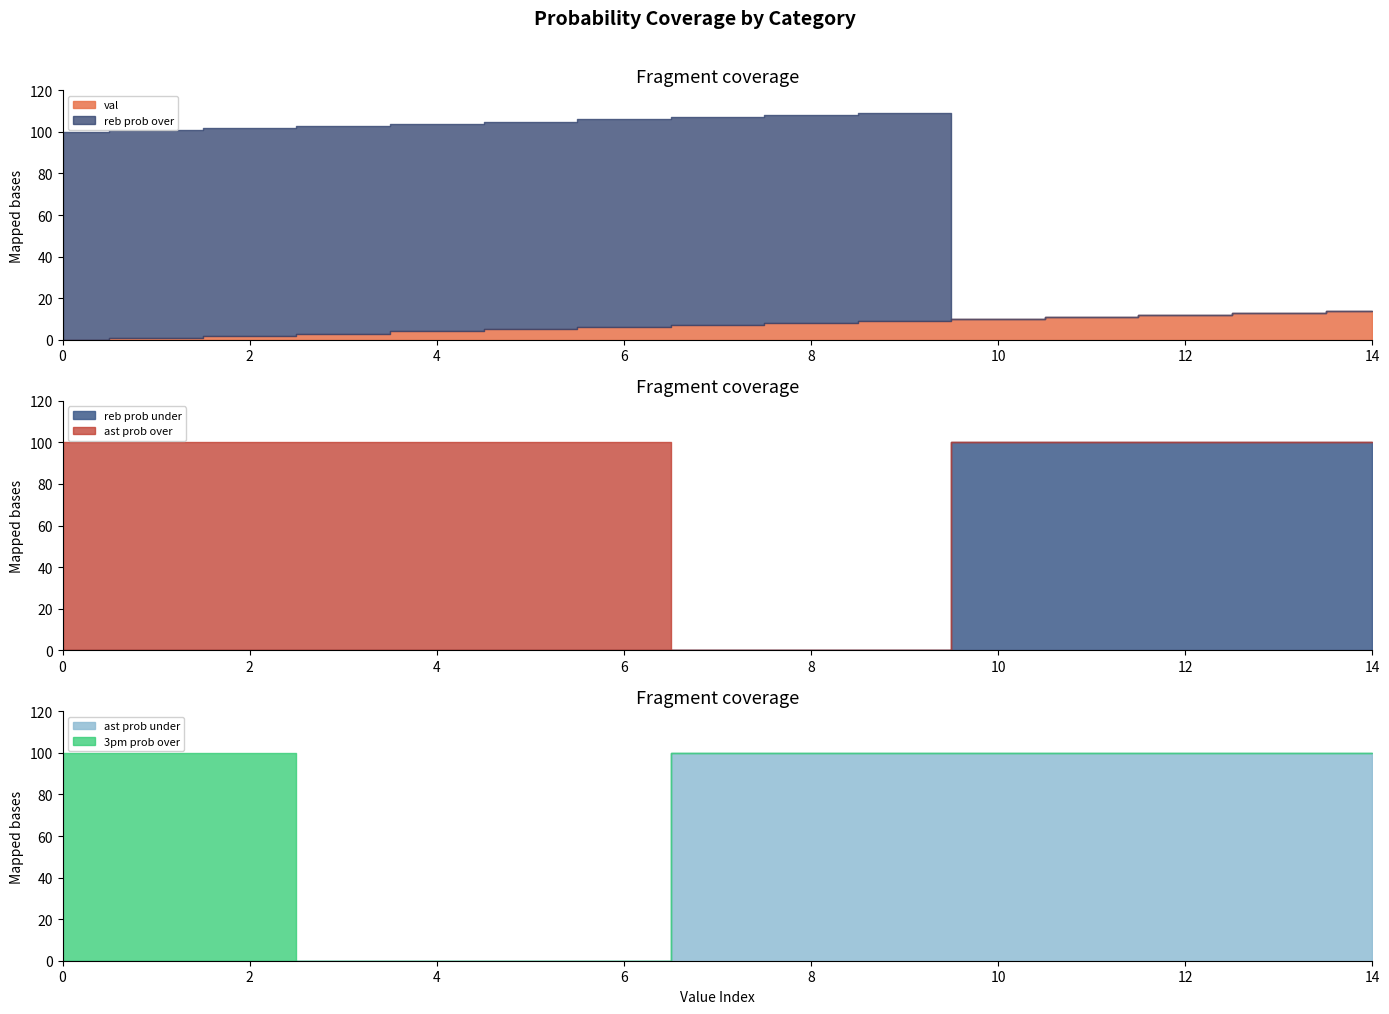

The 3pm prob over series shows 0 at 6. True or false?

True